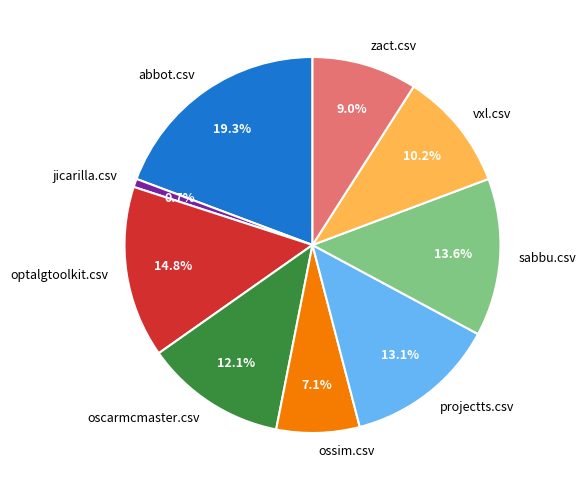

To the nearest percent, what percentage of the pie is vxl.csv?

10%